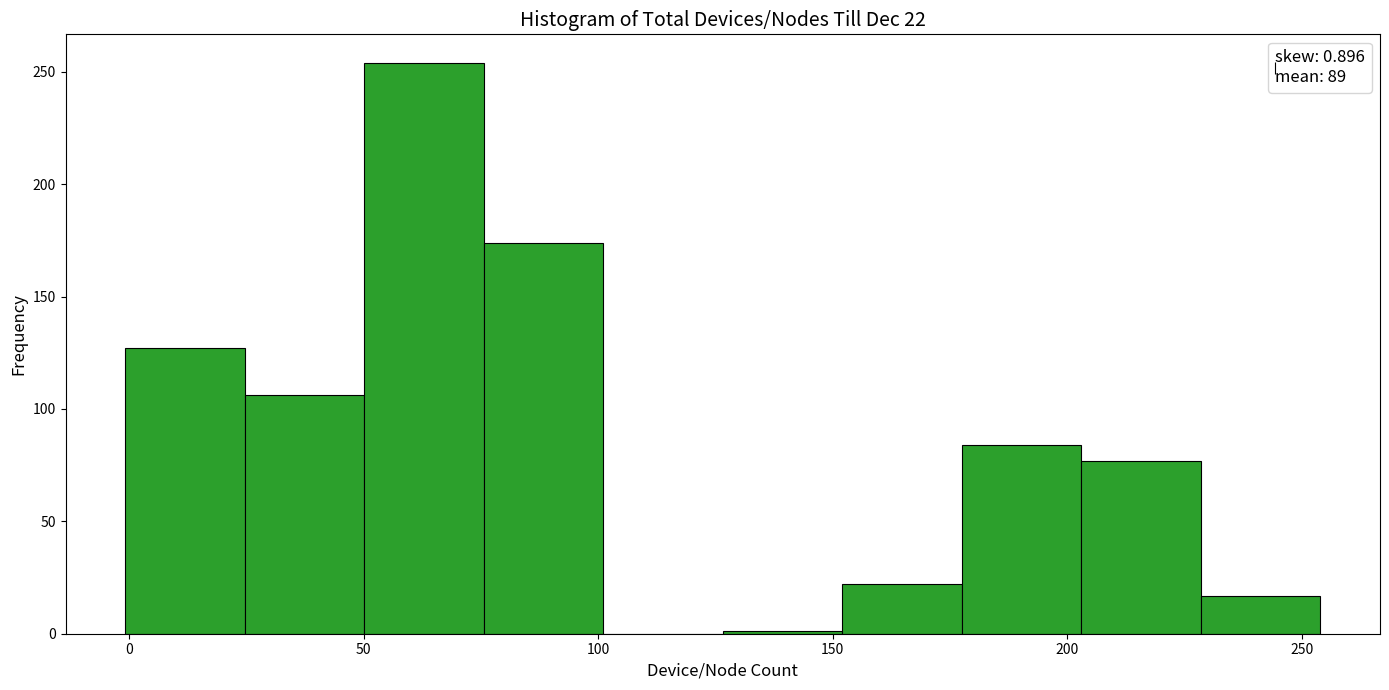

Over which range of the x-axis is the bar tallest?

50 to 75